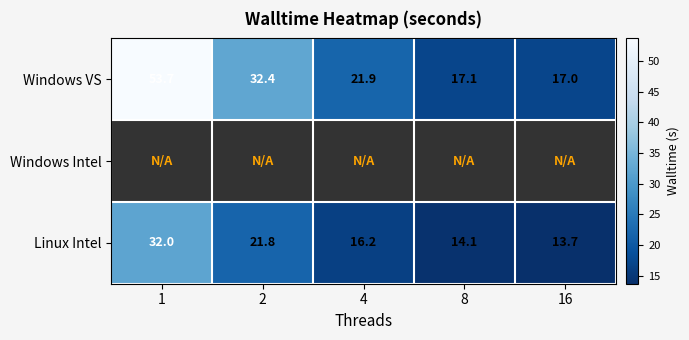

Is the value of Linux Intel at 16 greater than the value of Windows VS at 8?

No